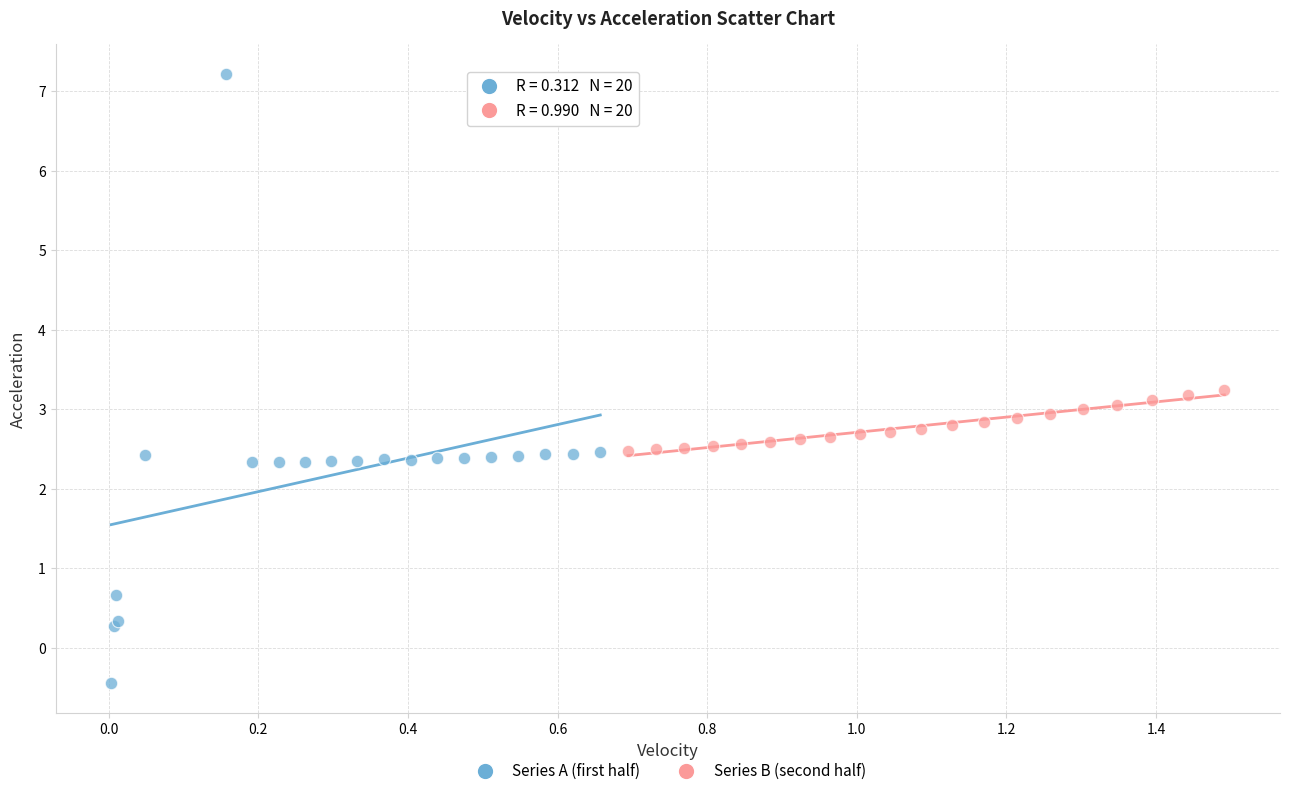

Which series has the largest Y range (max minus min)?

Series A (first half)